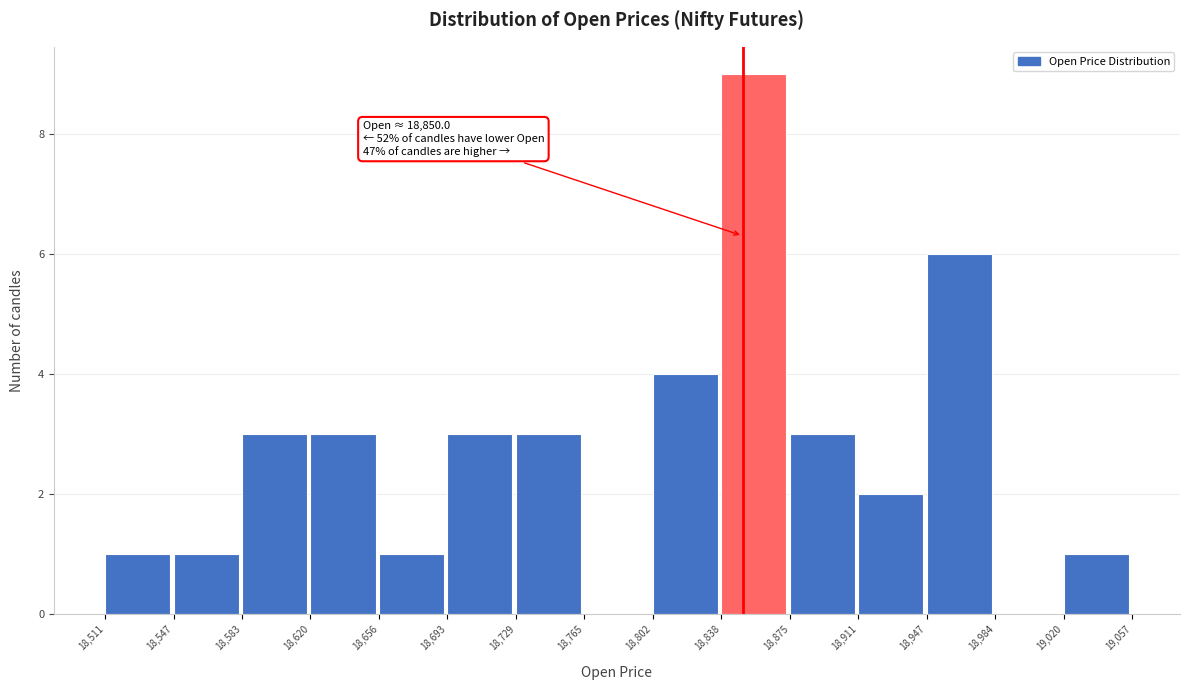

Over which range of the x-axis is the bar tallest?

18,838 to 18,875